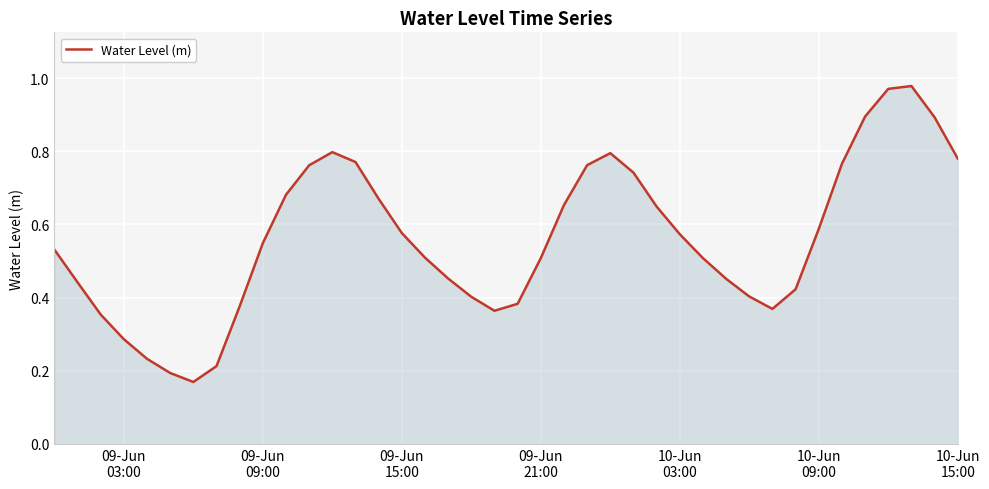

Reading left to right, what are all the values shown in this chart?

0.5	0.4	0.4	0.3	0.2	0.2	0.2	0.2	0.4	0.5	0.7	0.8	0.8	0.8	0.7	0.6	0.5	0.5	0.4	0.4	0.4	0.5	0.7	0.8	0.8	0.7	0.6	0.6	0.5	0.5	0.4	0.4	0.4	0.6	0.8	0.9	1.0	1.0	0.9	0.8